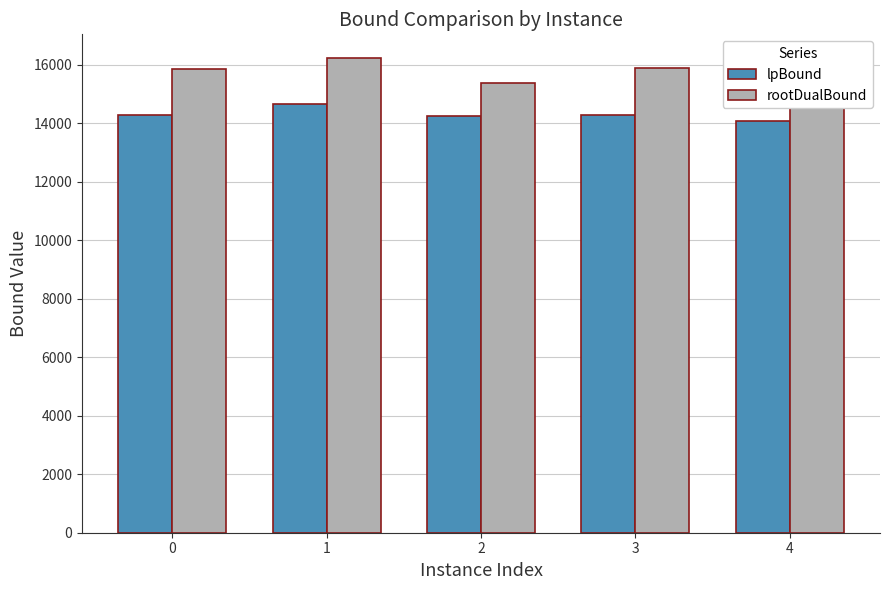

True or false: lpBound has a value of 14240.7 at 2.

True